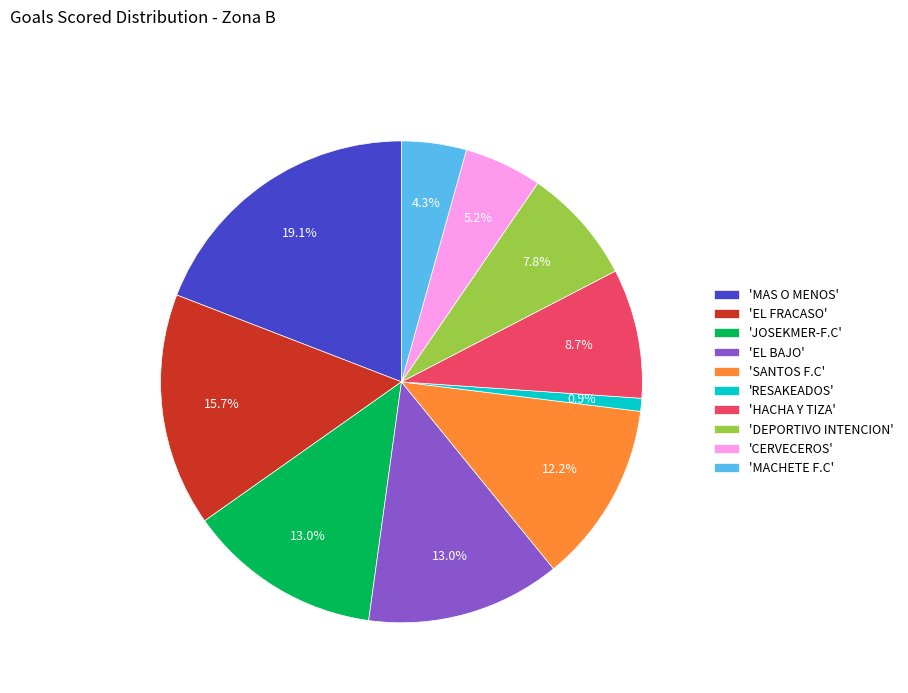

Approximately how many times larger is the value at 'HACHA Y TIZA' compared to 'SANTOS F.C'?

0.7